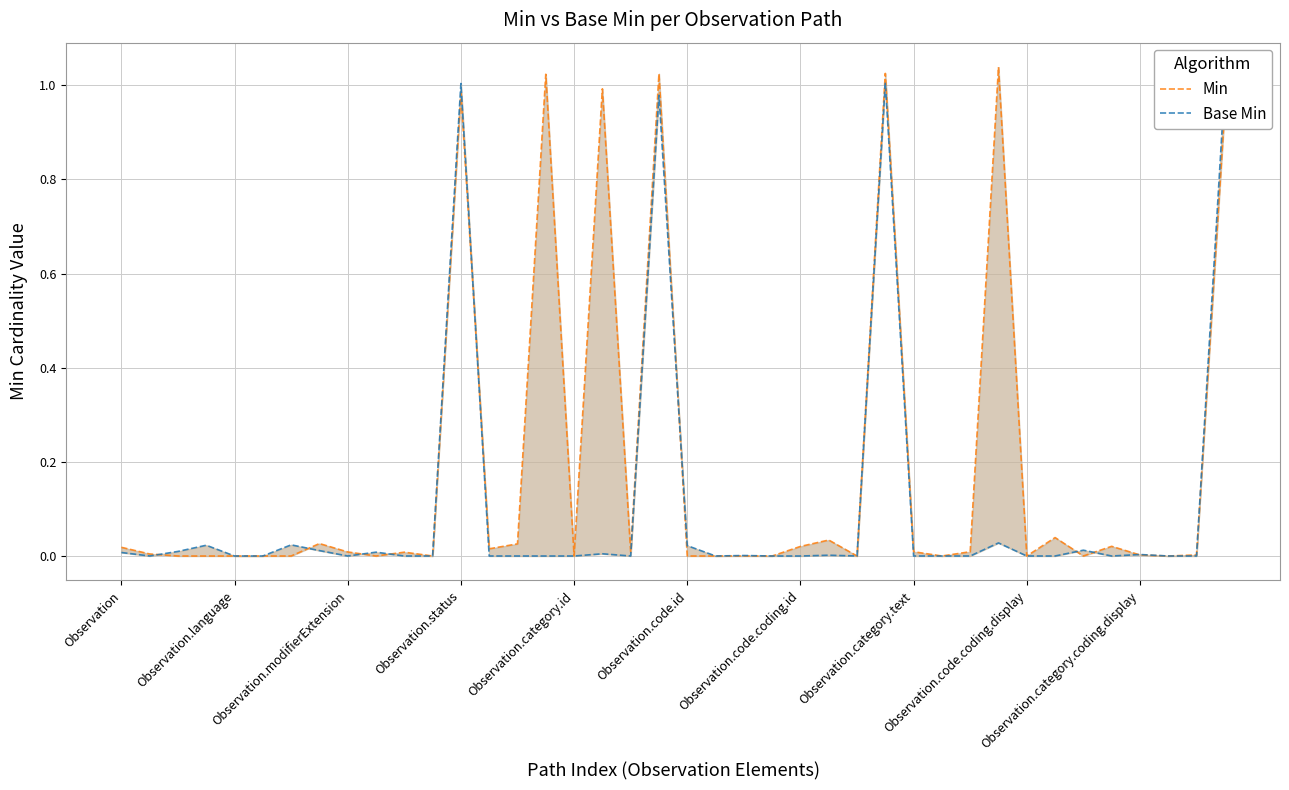

Between 13 and 33, which series saw the biggest shift?

Min